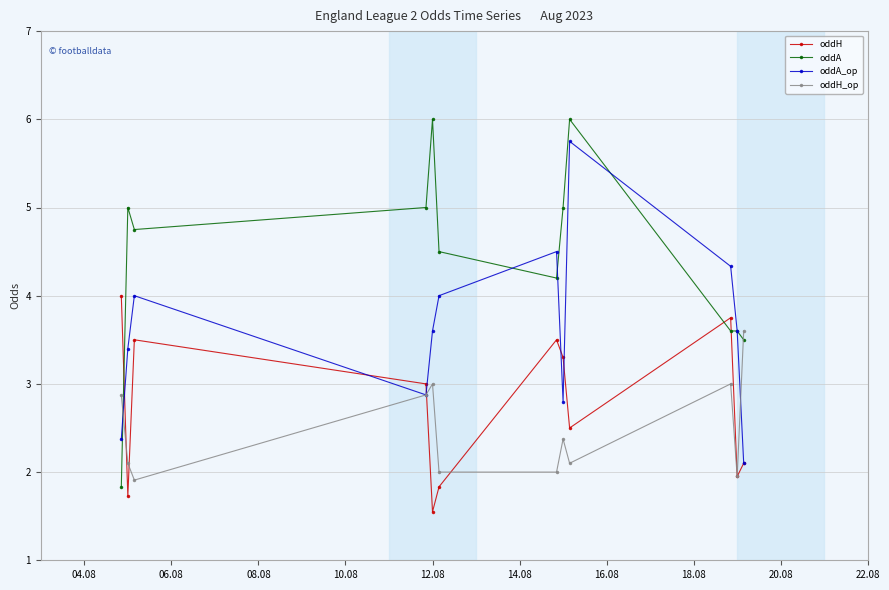

What is the difference between the maximum and minimum values in the oddH_op series?

1.7